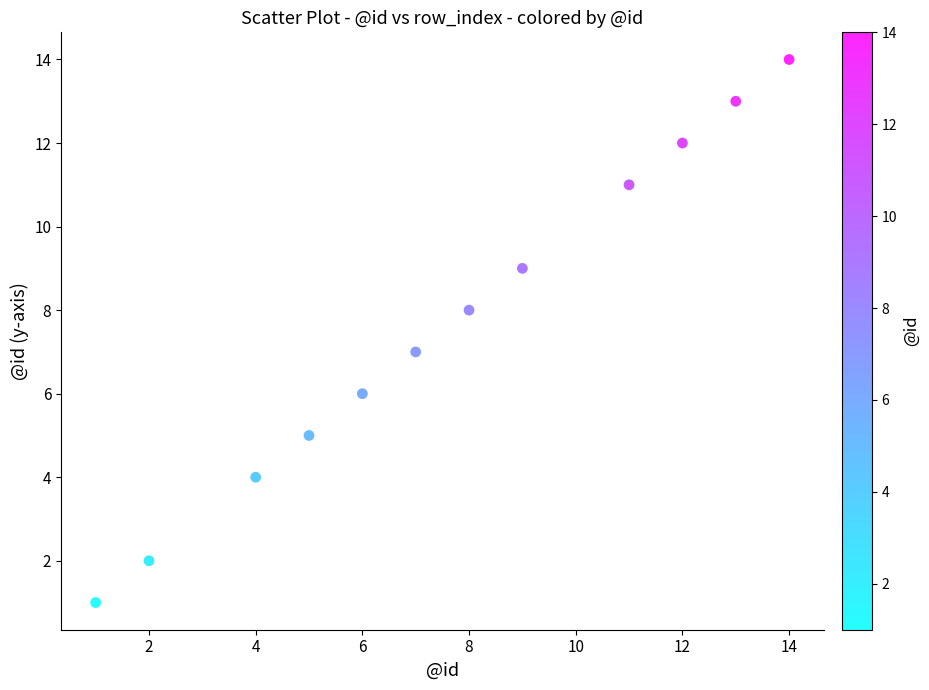

What is the average Y value?

8